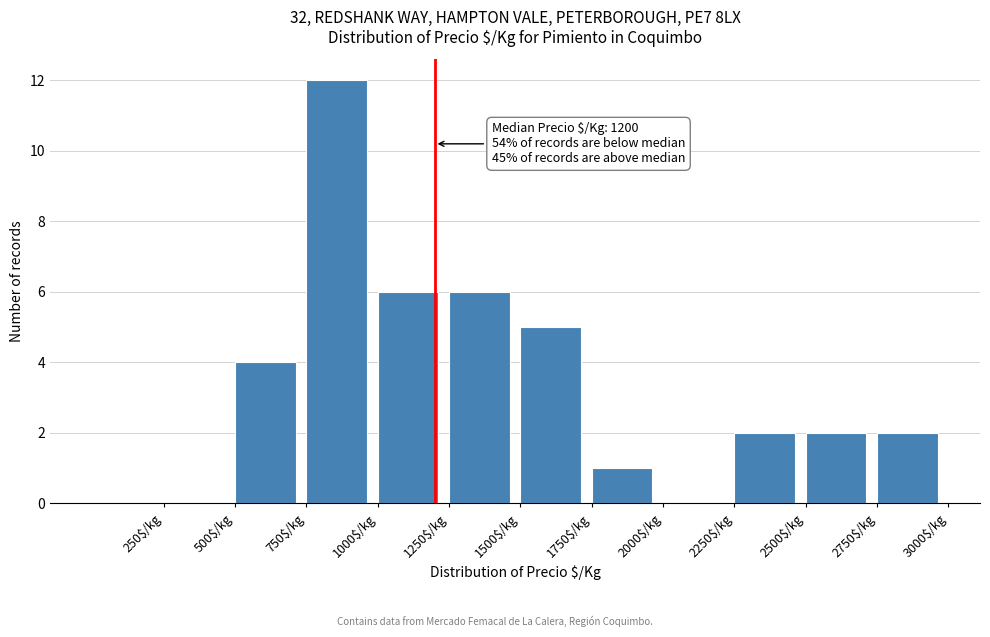

Which range on the x-axis has the tallest bar?

750 to 1000